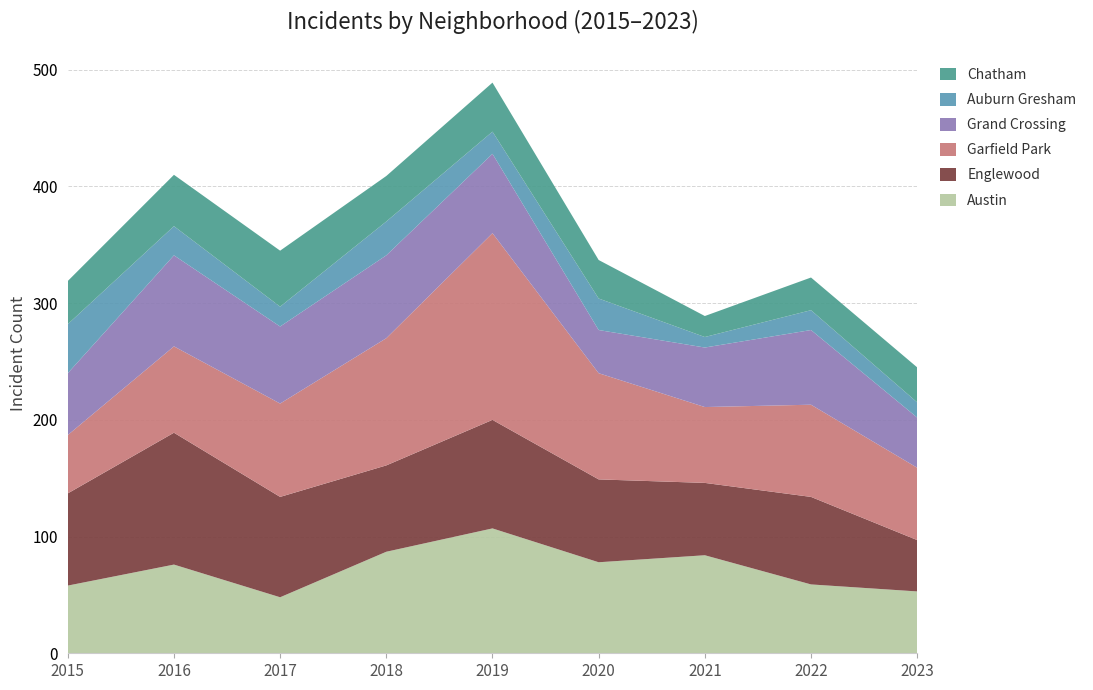

Reading right to left, list all the values displayed in this chart.

Austin: 8=53	7=59	6=84	Chatham=78	Auburn Gresham=107	Grand Crossing=87	Garfield Park=48	Englewood=76	Austin=58
Englewood: 8=44	7=75	6=62	Chatham=71	Auburn Gresham=93	Grand Crossing=74	Garfield Park=86	Englewood=113	Austin=79
Garfield Park: 8=62	7=79	6=65	Chatham=91	Auburn Gresham=160	Grand Crossing=109	Garfield Park=80	Englewood=74	Austin=50
Grand Crossing: 8=43	7=64	6=51	Chatham=37	Auburn Gresham=68	Grand Crossing=71	Garfield Park=66	Englewood=78	Austin=53
Auburn Gresham: 8=13	7=17	6=9	Chatham=27	Auburn Gresham=19	Grand Crossing=29	Garfield Park=17	Englewood=25	Austin=42
Chatham: 8=30	7=28	6=18	Chatham=33	Auburn Gresham=42	Grand Crossing=39	Garfield Park=48	Englewood=44	Austin=37